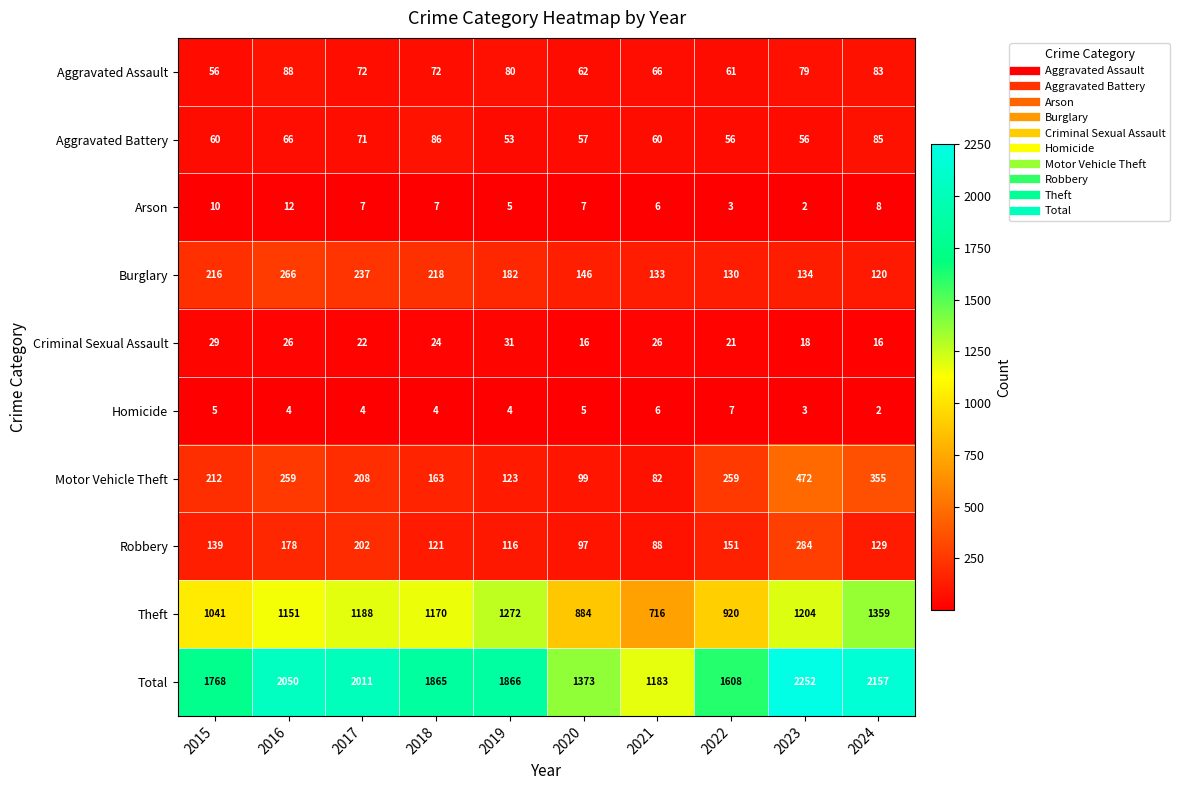

How many distinct data groups are displayed?

10